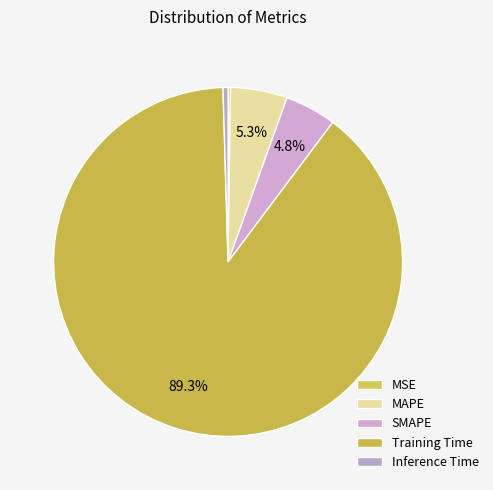

How much of the chart is everything except MAPE?

94.7%